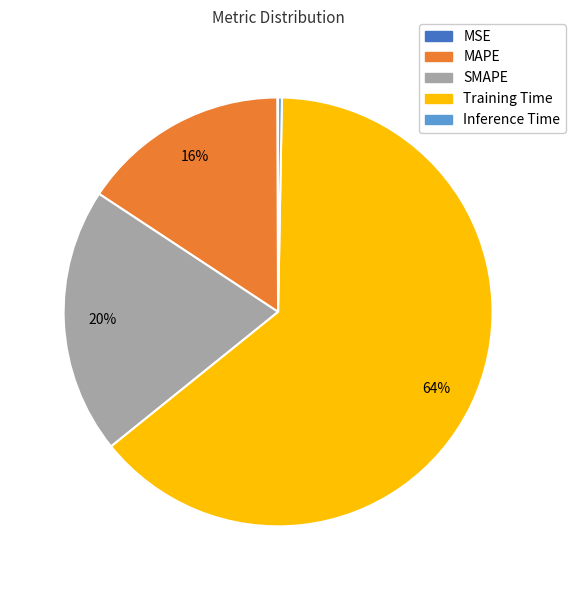

Which category has the biggest portion of the pie?

Training Time